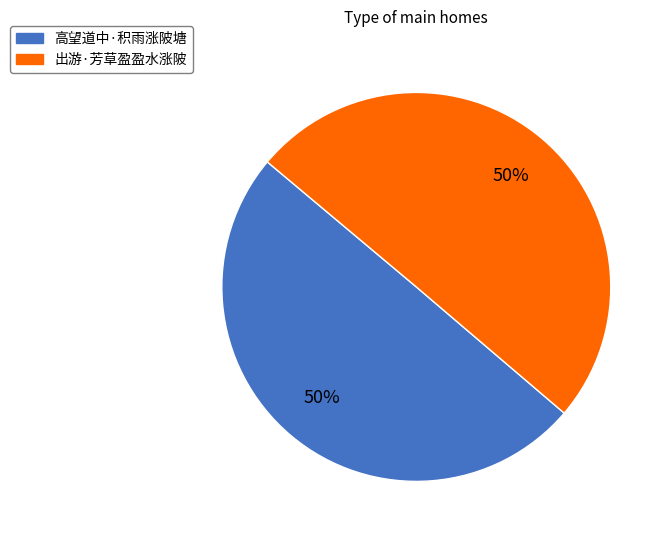

The 高望道中·积雨涨陂塘 slice represents 43% of the pie. True or false?

False